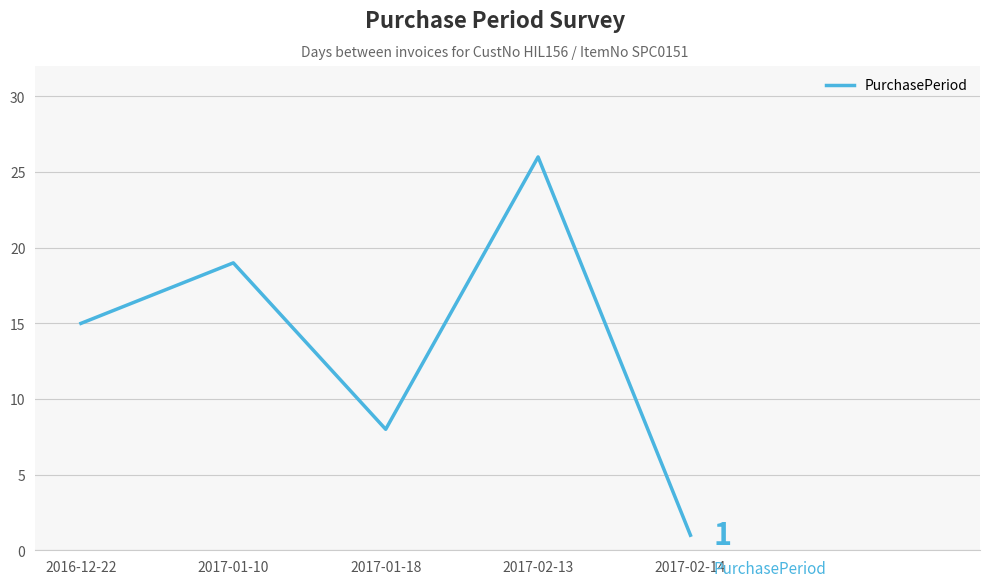

Rank the categories by value from highest to lowest.

2017-02-13, 2017-01-10, 2016-12-22, 2017-01-18, 2017-02-14